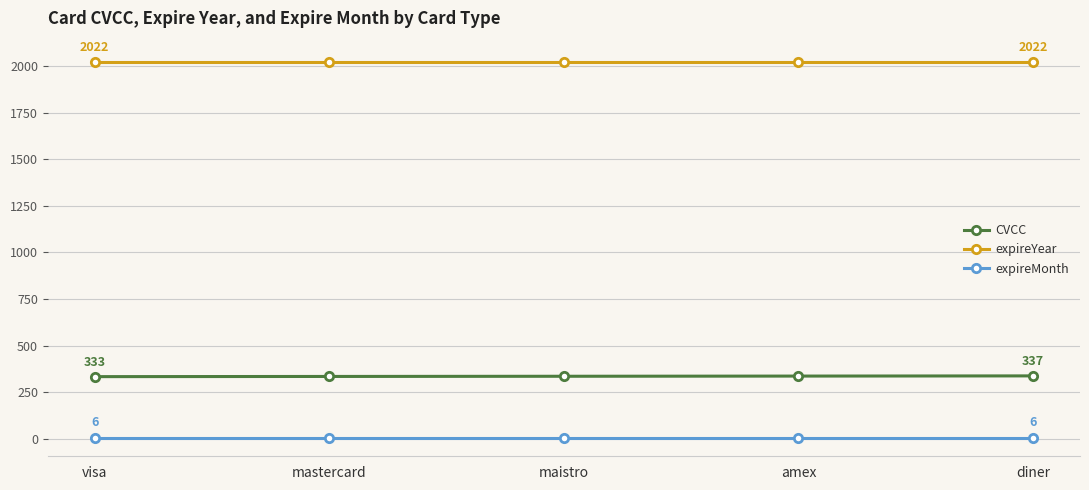

Rank the series by their average value, from lowest to highest.

expireMonth, CVCC, expireYear